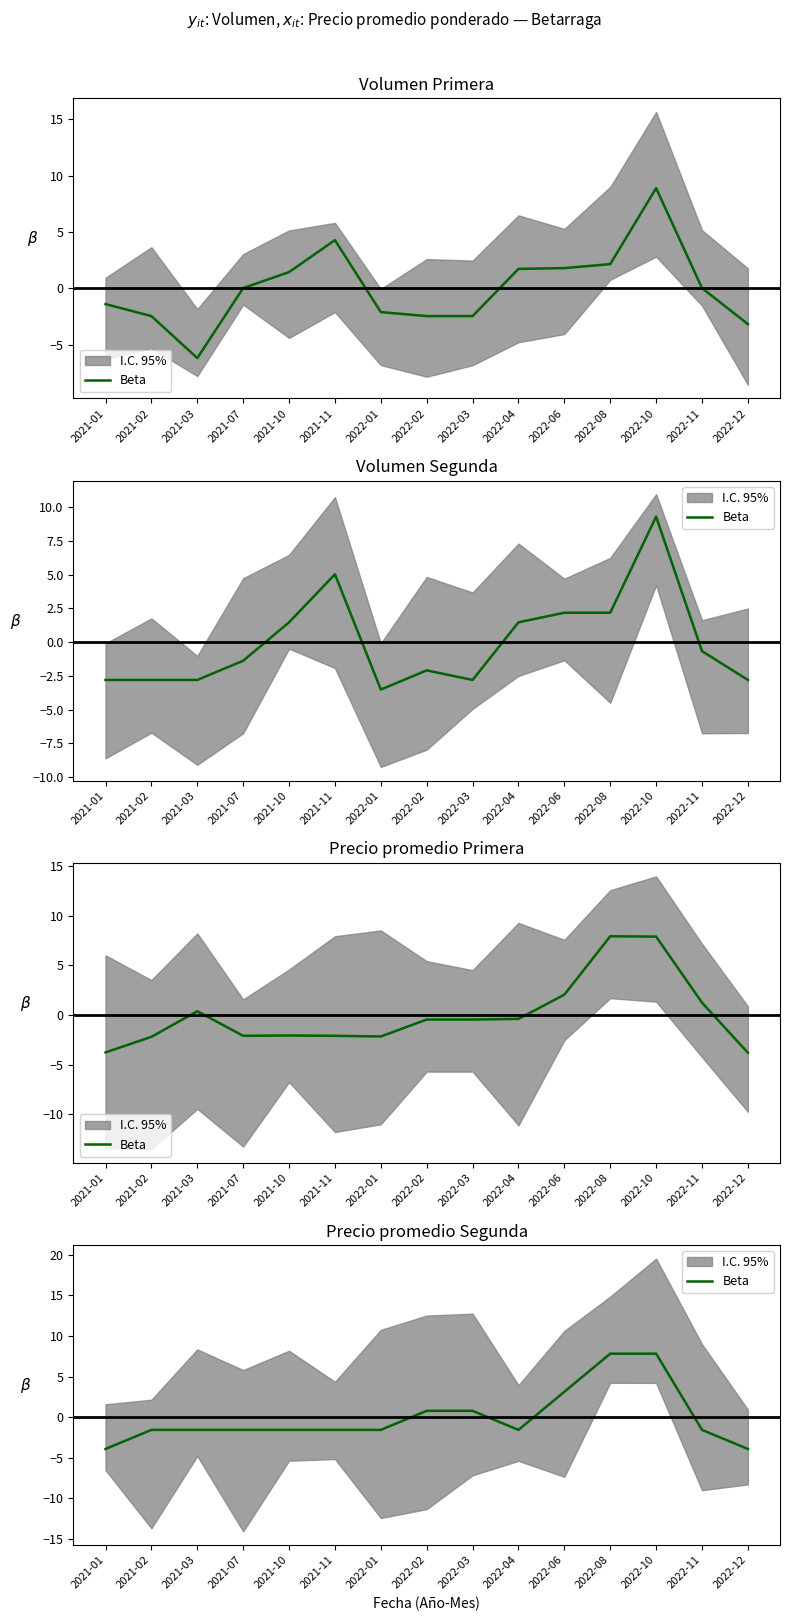

Reading left to right, what are all the values shown in this chart?

2021-01=-3.9	2021-02=-1.6	2021-03=-1.6	2021-07=-1.6	2021-10=-1.6	2021-11=-1.6	2022-01=-1.6	2022-02=0.8	2022-03=0.8	2022-04=-1.6	2022-06=3.1	2022-08=7.8	2022-10=7.8	2022-11=-1.6	2022-12=-3.9